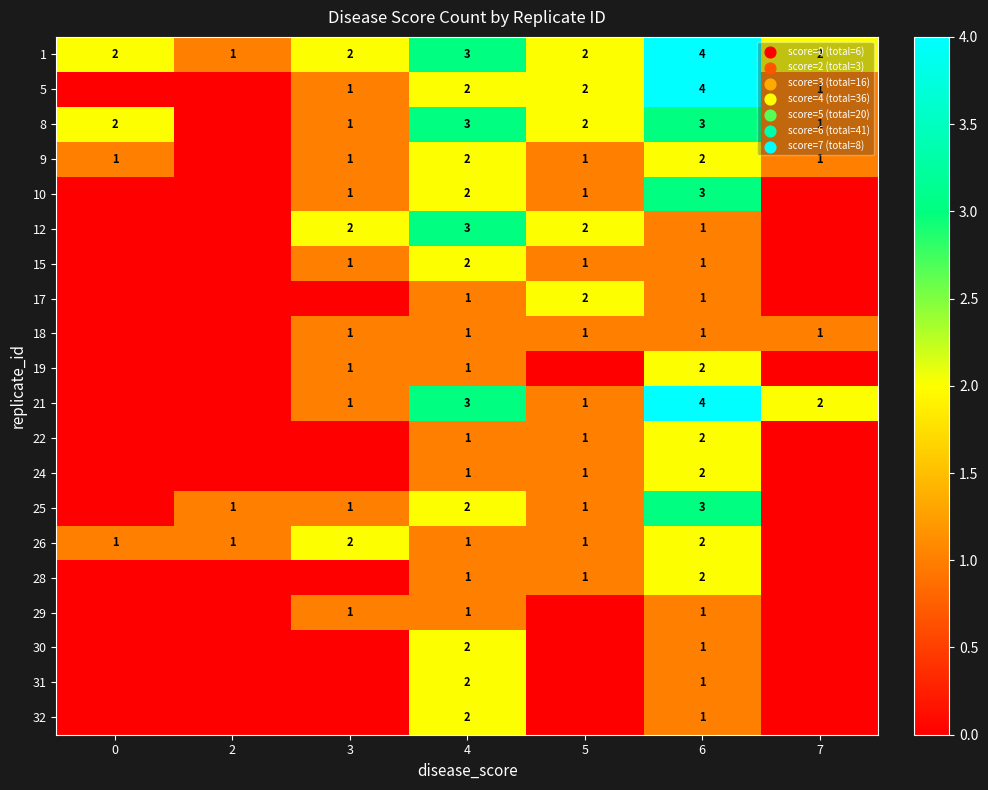

What is the spread (max minus min) of values at 3?

2